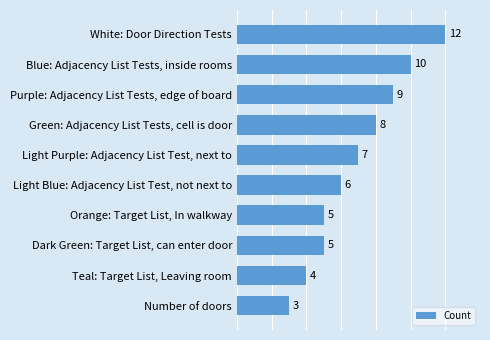

What is the minimum value shown in the chart?

3